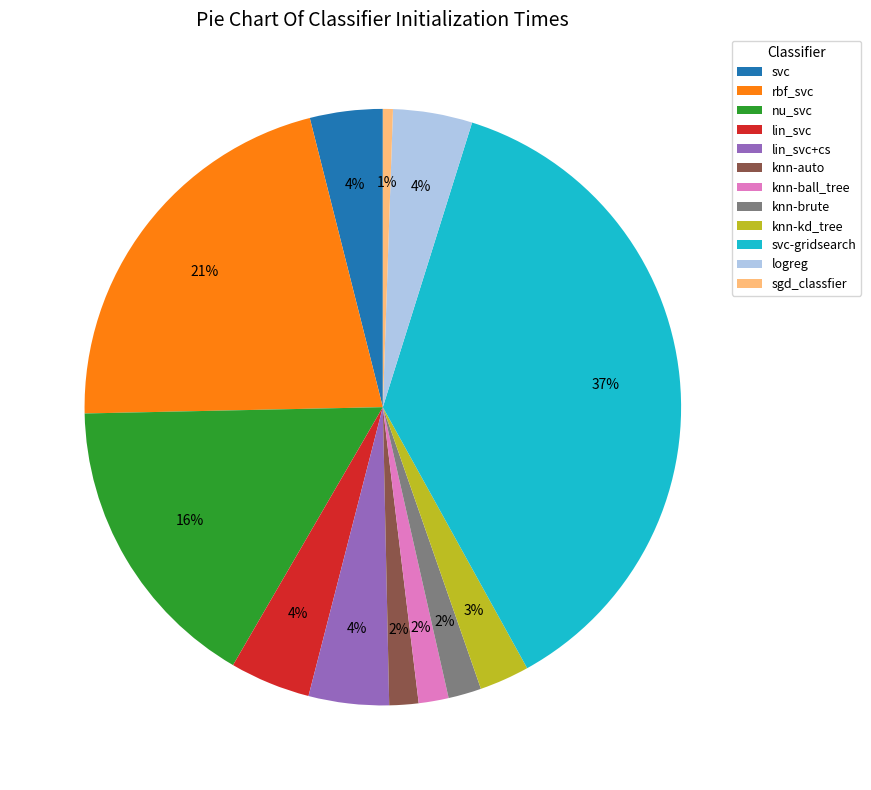

To the nearest percent, what is the difference between the nu_svc and logreg slice percentages?

12%